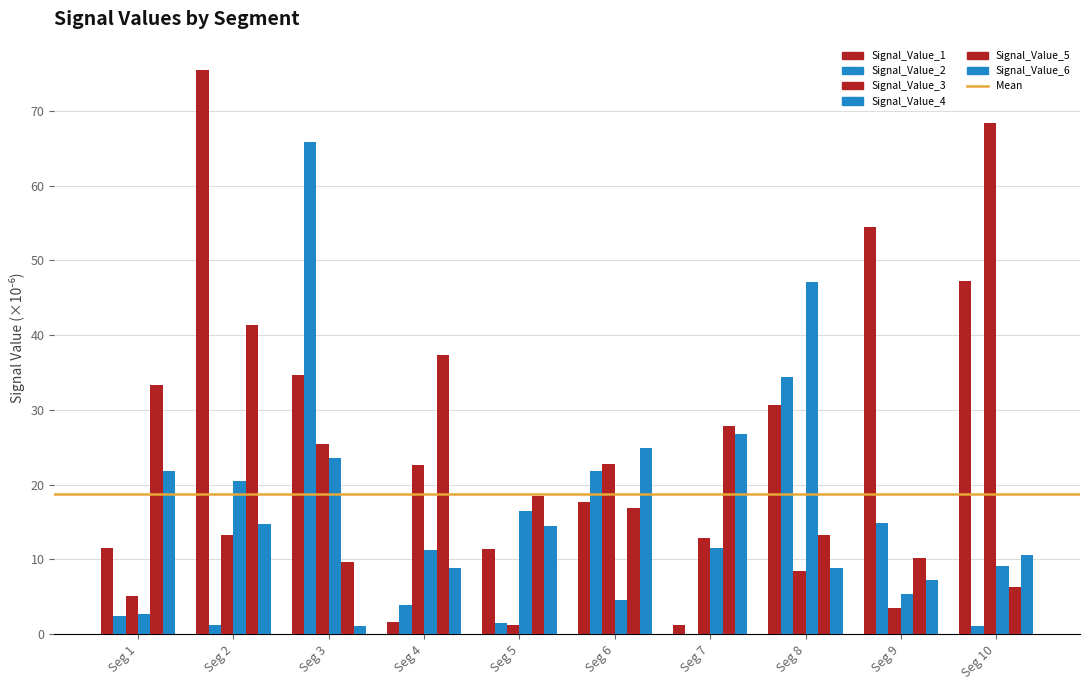

How many distinct data groups are displayed?

6